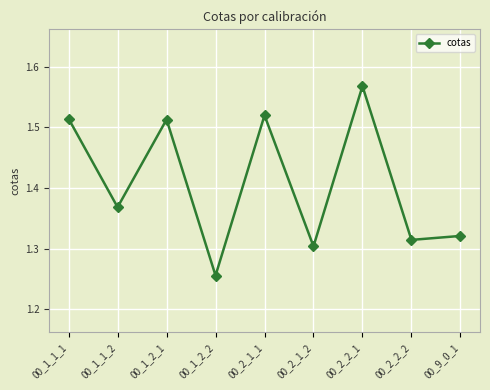

What is the change in value from 00_1_1_2 to 00_2_1_2?

-0.1